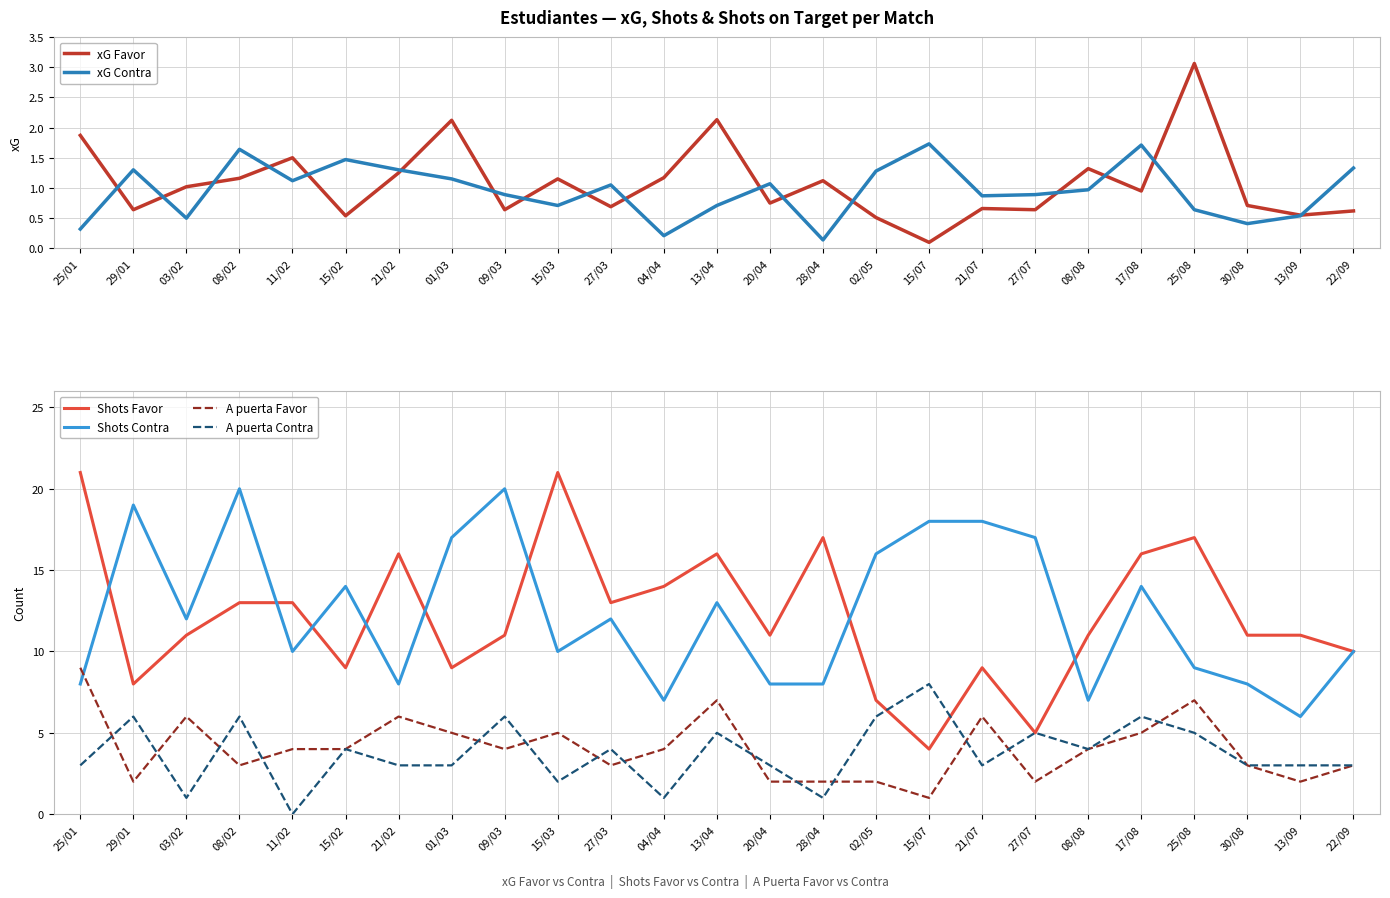

Reading left to right, transcribe all the data shown in this chart.

xG Favor: 1.9	0.6	1.0	1.2	1.5	0.5	1.2	2.1	0.6	1.1	0.7	1.2	2.1	0.8	1.1	0.5	0.1	0.7	0.6	1.3	0.9	3.1	0.7	0.6	0.6
xG Contra: 0.3	1.3	0.5	1.6	1.1	1.5	1.3	1.1	0.9	0.7	1.1	0.2	0.7	1.1	0.1	1.3	1.7	0.9	0.9	1.0	1.7	0.6	0.4	0.5	1.3
Shots Favor: 21.0	8.0	11.0	13.0	13.0	9.0	16.0	9.0	11.0	21.0	13.0	14.0	16.0	11.0	17.0	7.0	4.0	9.0	5.0	11.0	16.0	17.0	11.0	11.0	10.0
Shots Contra: 8.0	19.0	12.0	20.0	10.0	14.0	8.0	17.0	20.0	10.0	12.0	7.0	13.0	8.0	8.0	16.0	18.0	18.0	17.0	7.0	14.0	9.0	8.0	6.0	10.0
A puerta Favor: 9.0	2.0	6.0	3.0	4.0	4.0	6.0	5.0	4.0	5.0	3.0	4.0	7.0	2.0	2.0	2.0	1.0	6.0	2.0	4.0	5.0	7.0	3.0	2.0	3.0
A puerta Contra: 3.0	6.0	1.0	6.0	0.0	4.0	3.0	3.0	6.0	2.0	4.0	1.0	5.0	3.0	1.0	6.0	8.0	3.0	5.0	4.0	6.0	5.0	3.0	3.0	3.0